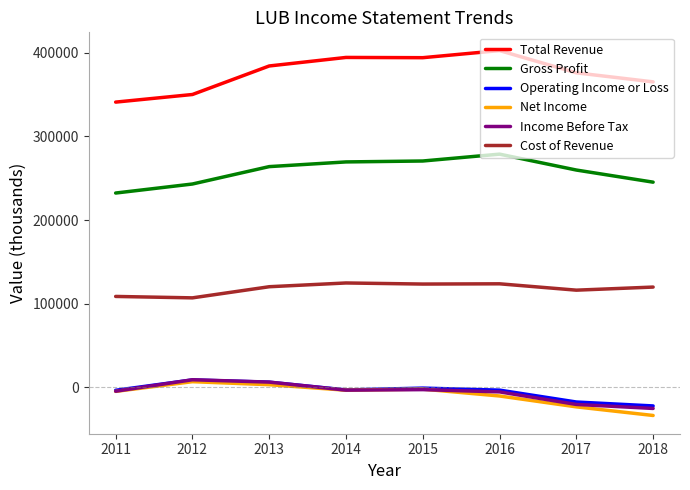

What is the difference between the maximum and minimum values in the Income Before Tax series?

34300